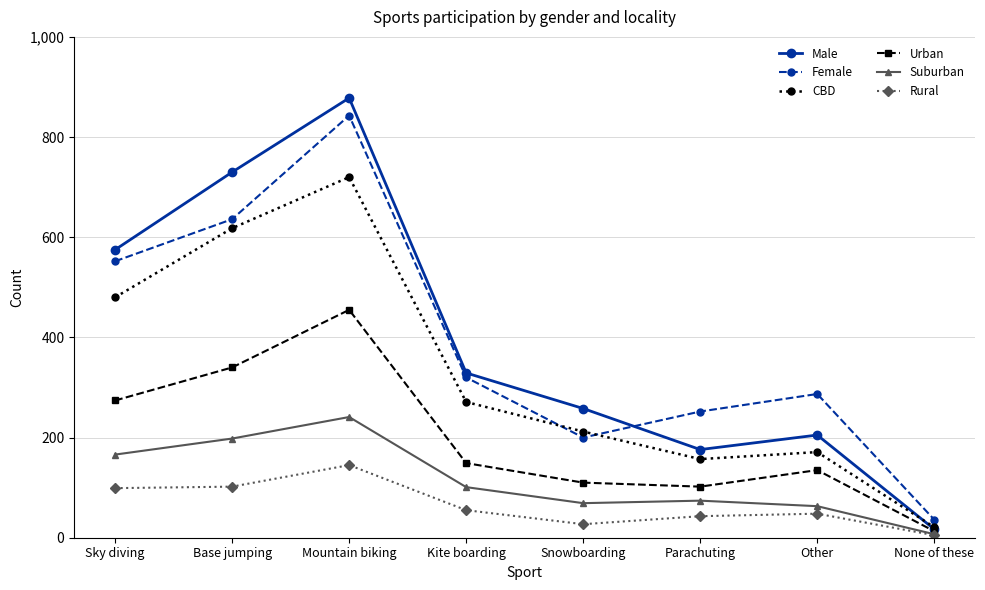

What is the difference between the second highest and second lowest values in the Suburban series?

135